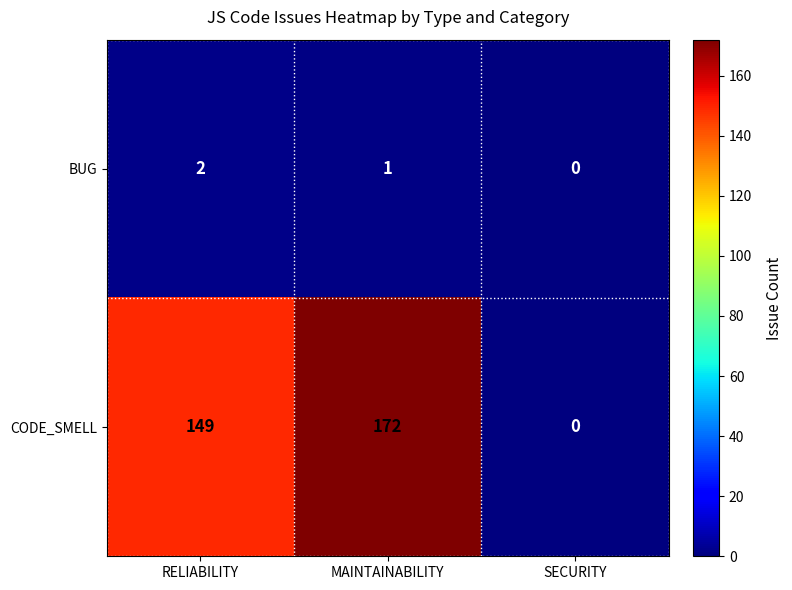

Which category has the lowest value across all series?

SECURITY